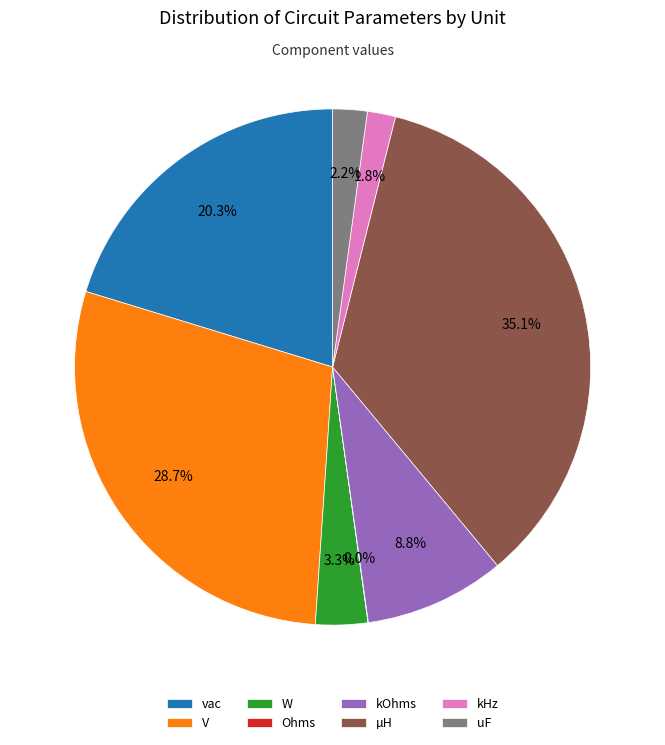

The V slice represents 29% of the pie. True or false?

True